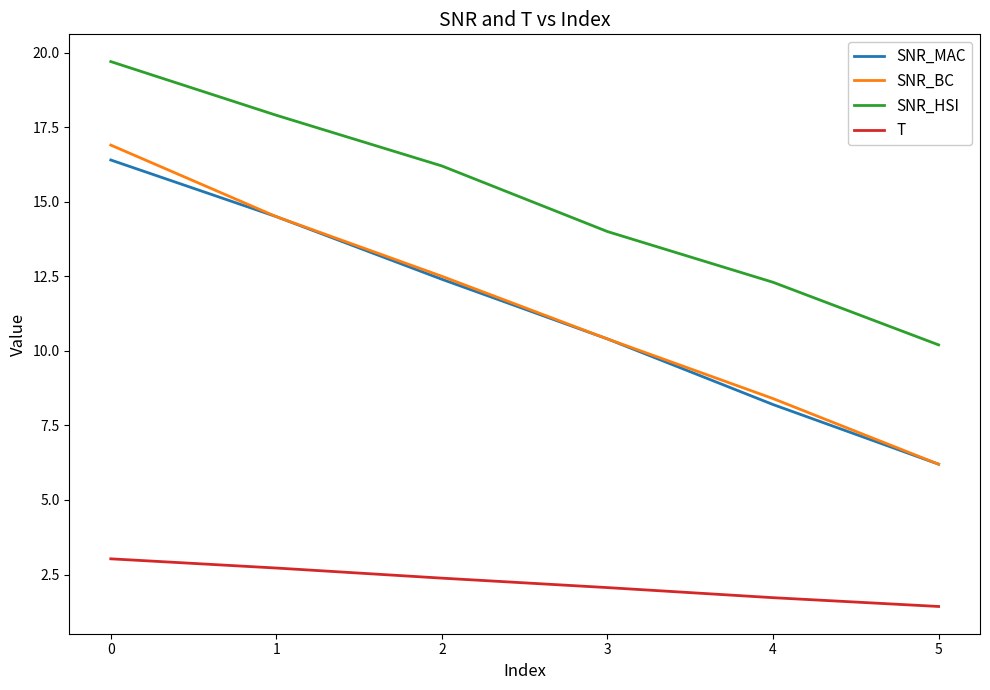

At which label does T reach its minimum?

5